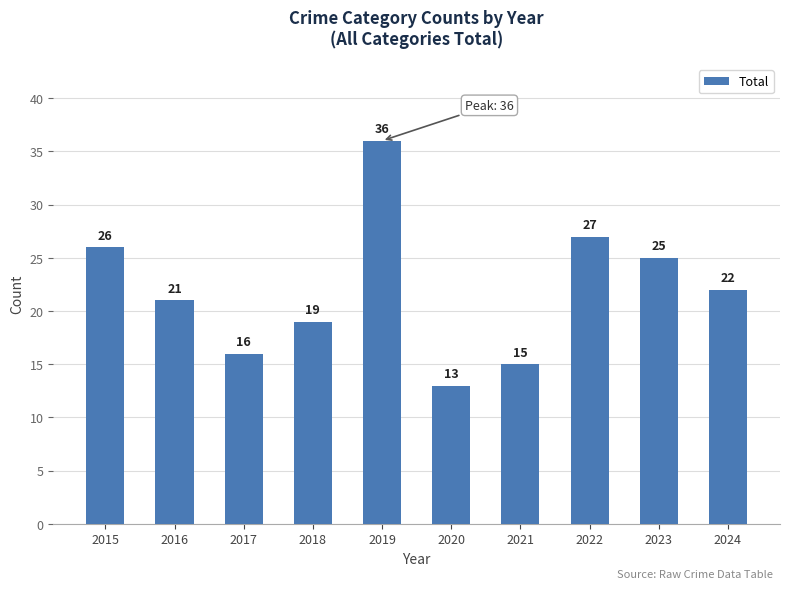

At which category does the chart reach its minimum across all series?

2020